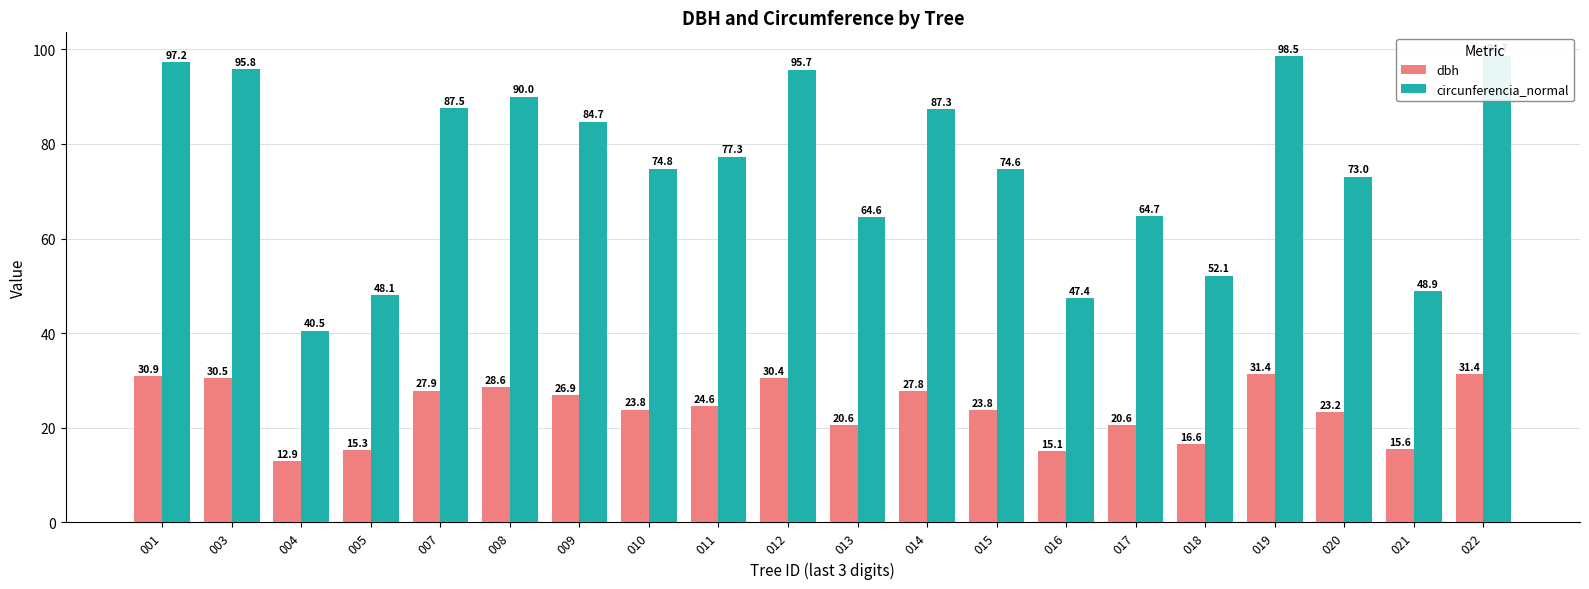

At which category does the chart reach its peak across all series?

022